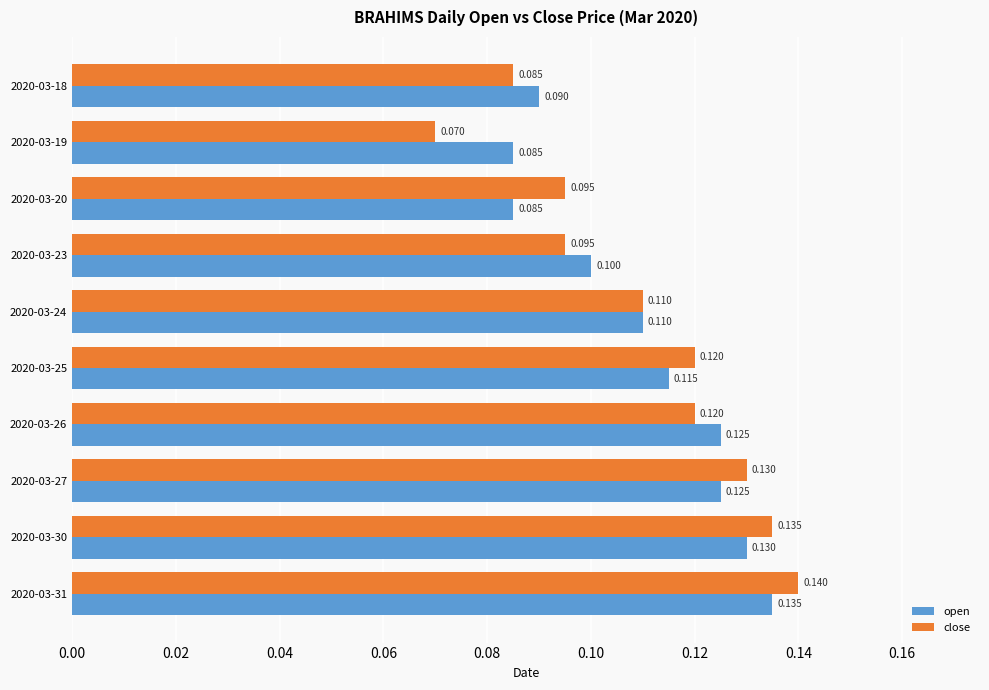

At 2020-03-25, list the series in order from largest to smallest.

close, open